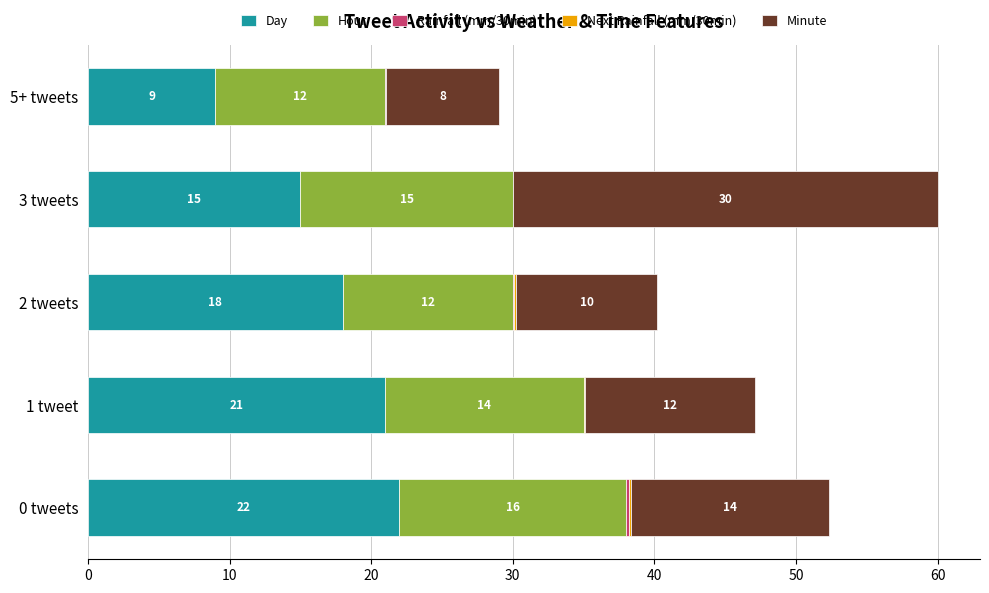

What is the maximum value for Day?

22.0